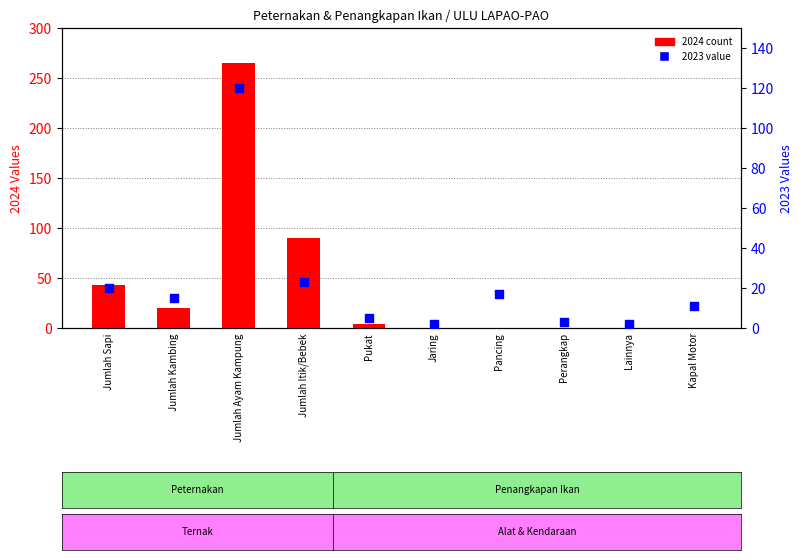

Which series contains the highest Y value?

2024 count